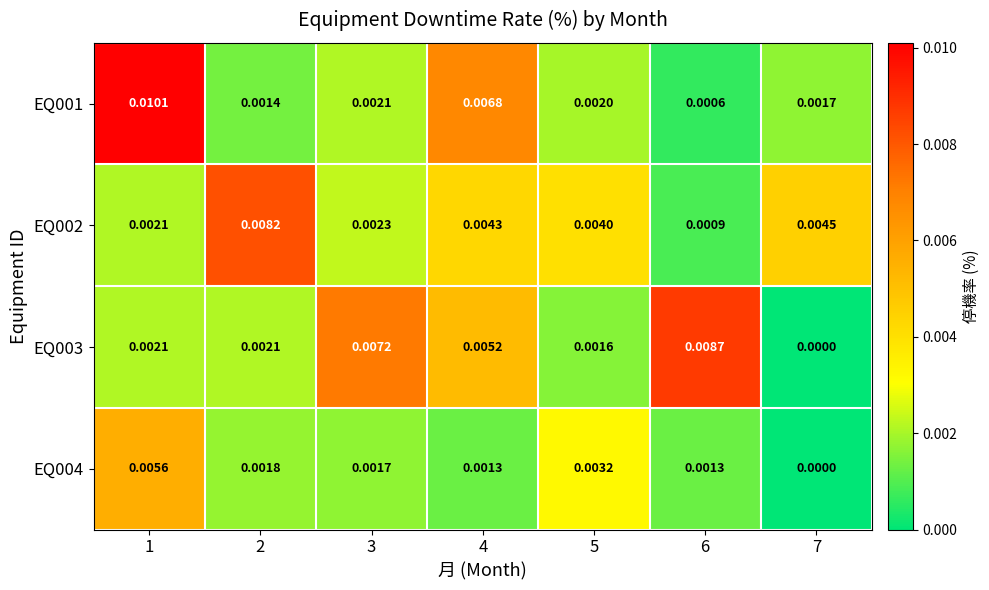

Is the value of EQ002 at 3 greater than the value of EQ004 at 1?

No